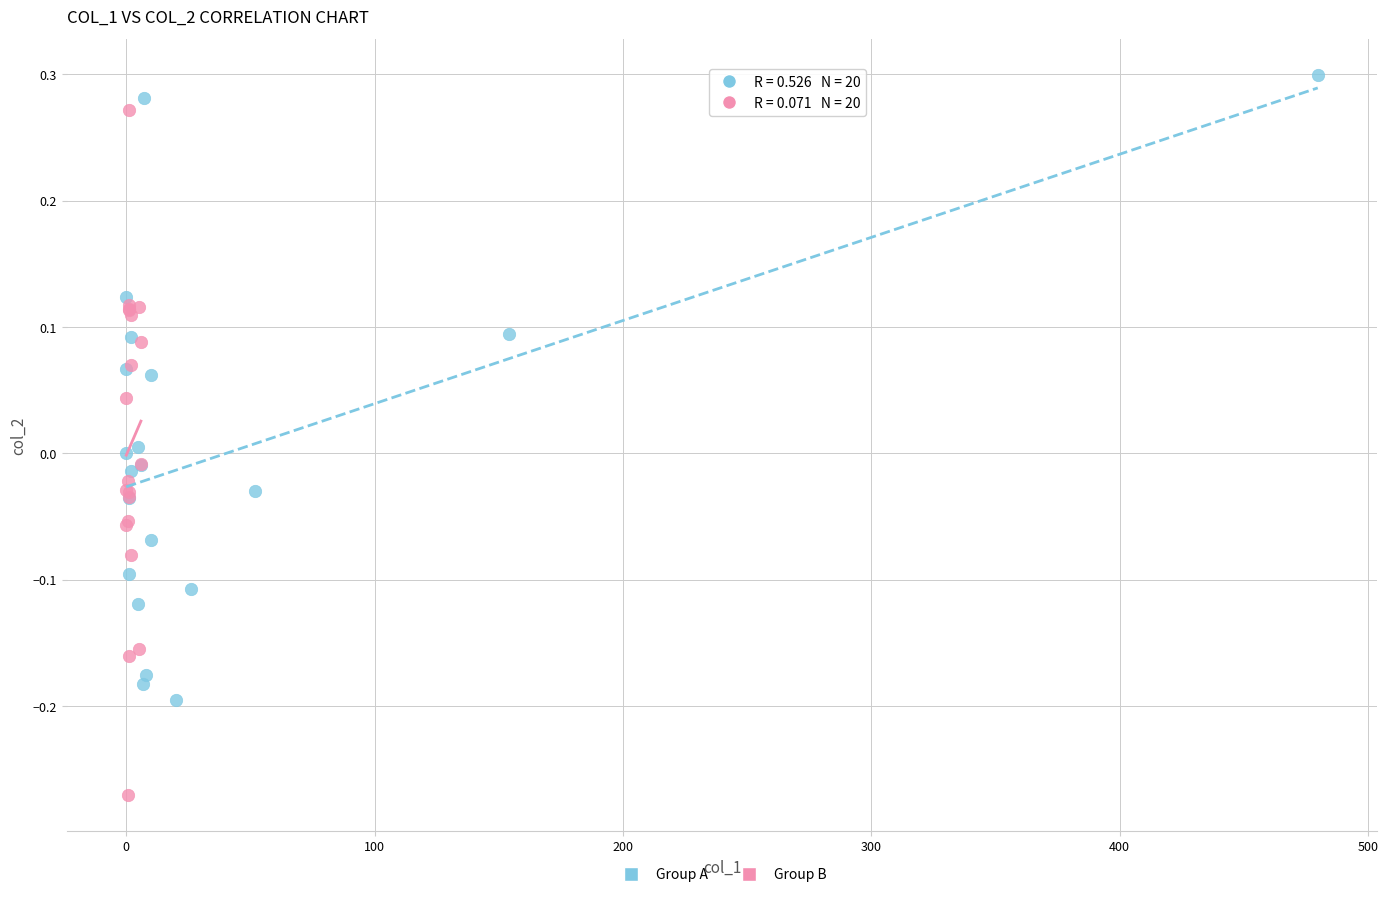

Which series reaches the minimum Y coordinate?

Group B